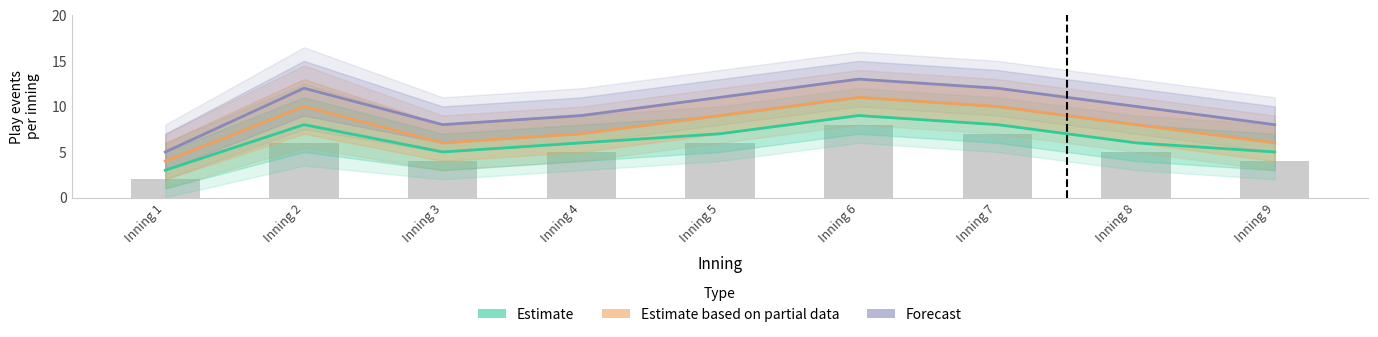

Does the chart contain any negative values?

No